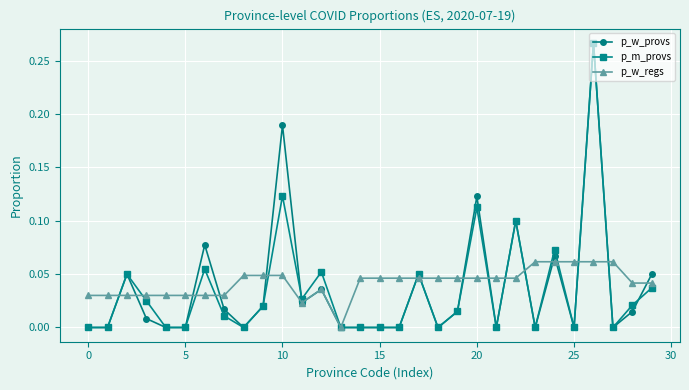

True or false: p_w_provs has more than 1 interior local peaks.

True